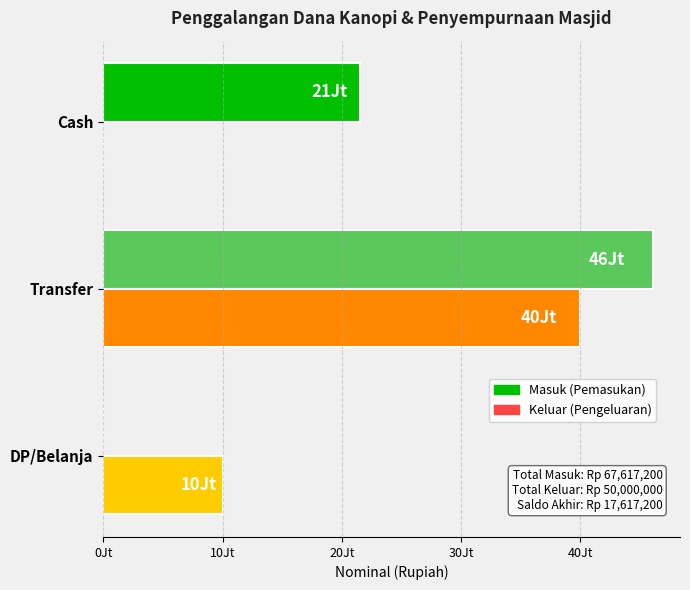

The Masuk series shows 5689738 at Cash. True or false?

False